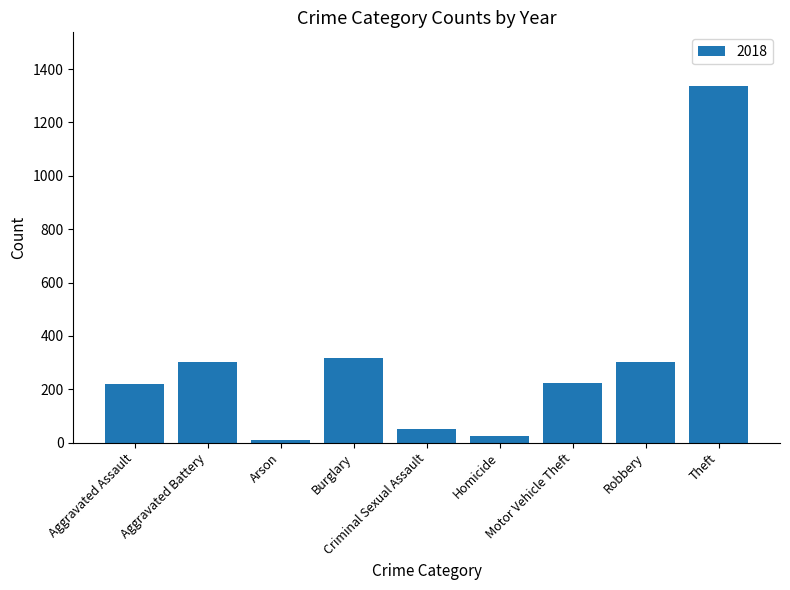

Count the number of data series in this chart.

1